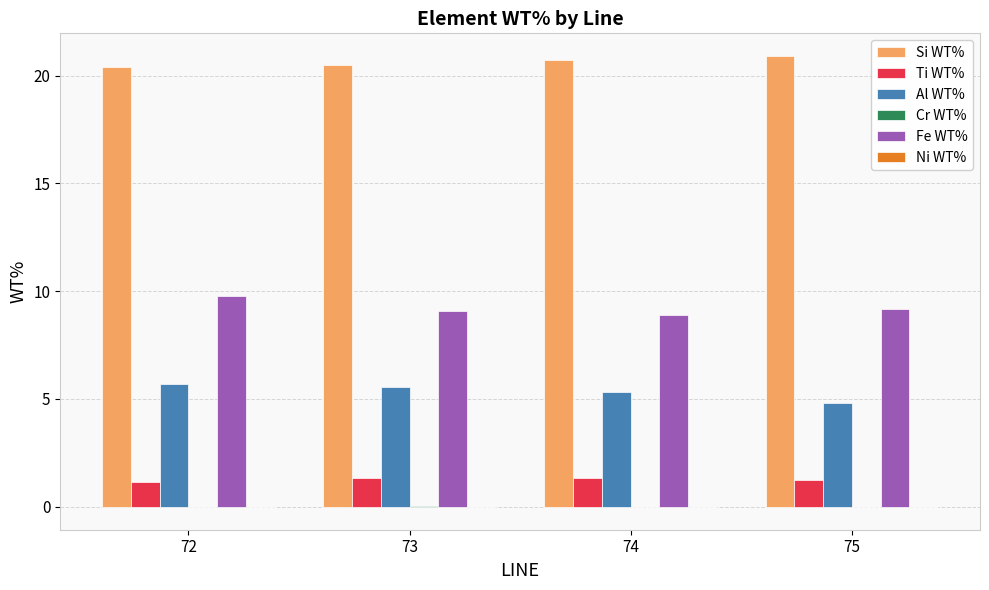

What is the sum of all Ti WT% values?

5.0